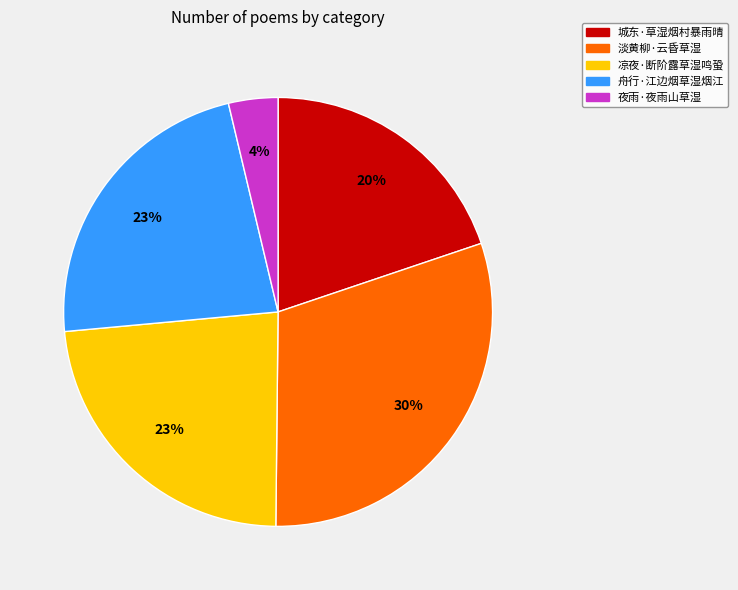

Is the sum of 淡黄柳·云昏草湿 and 舟行·江边烟草湿烟江 greater than half?

Yes